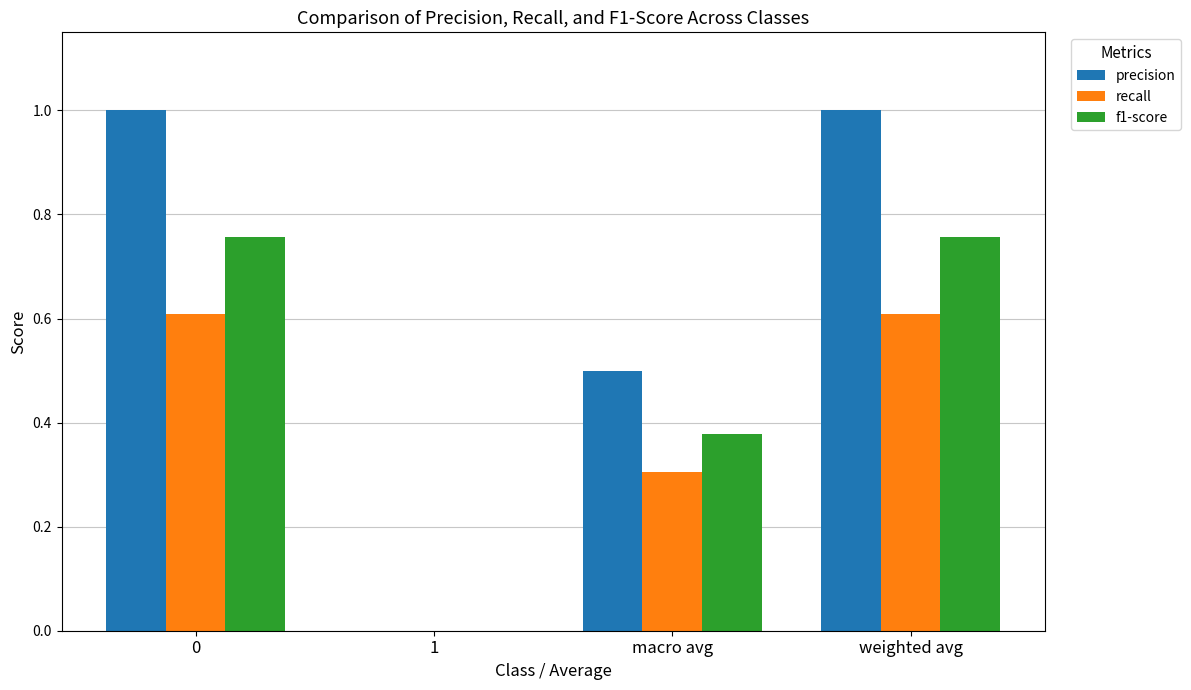

What is the difference between the precision values at 0 and 1?

1.0